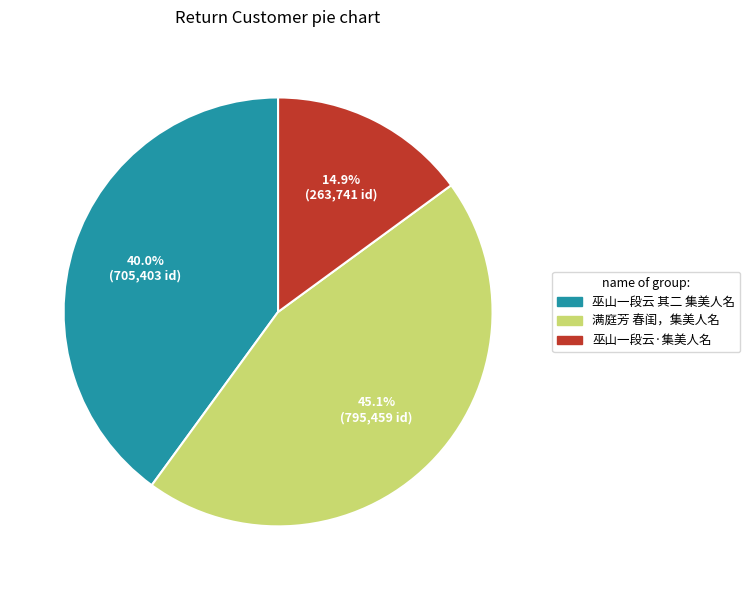

Between 满庭芳 春闺，集美人名 and 巫山一段云·集美人名, which is larger?

满庭芳 春闺，集美人名